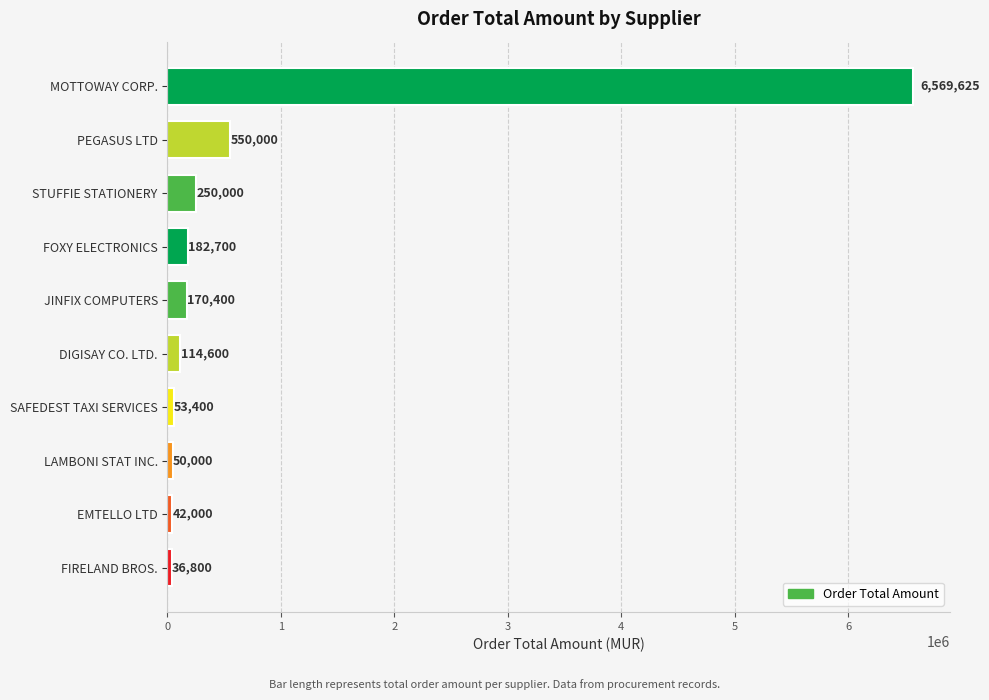

What is the difference between the maximum and minimum values?

6532825